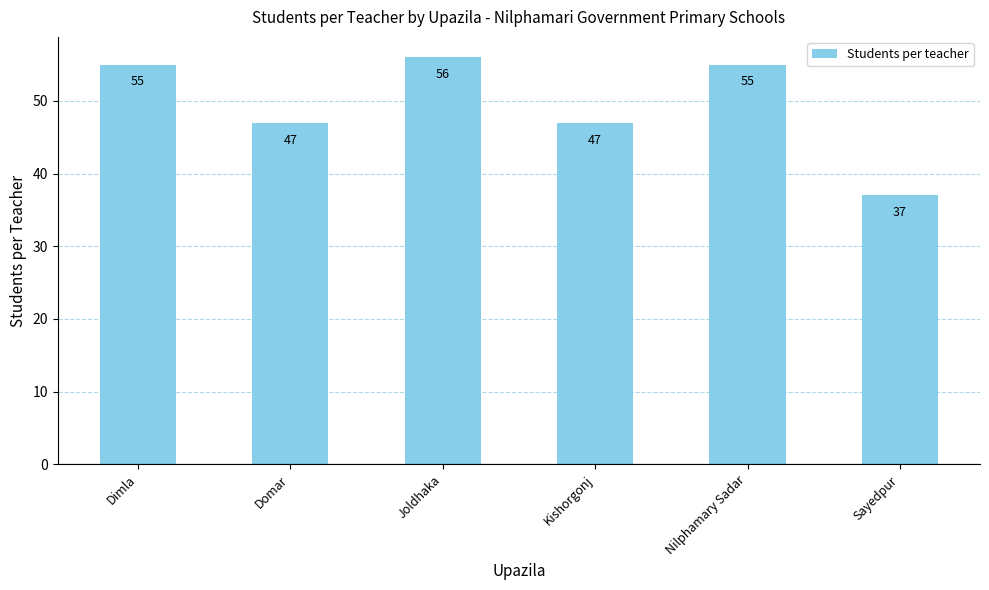

What position from the left is Kishorgonj?

4